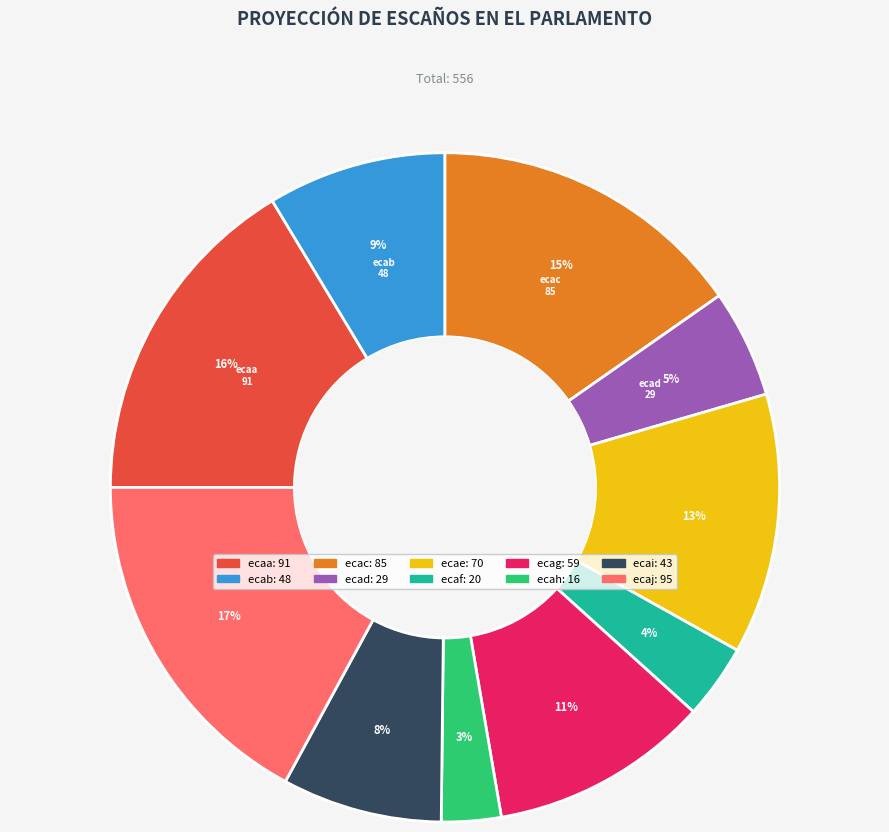

True or false: ecaf accounts for 4% of the total.

True